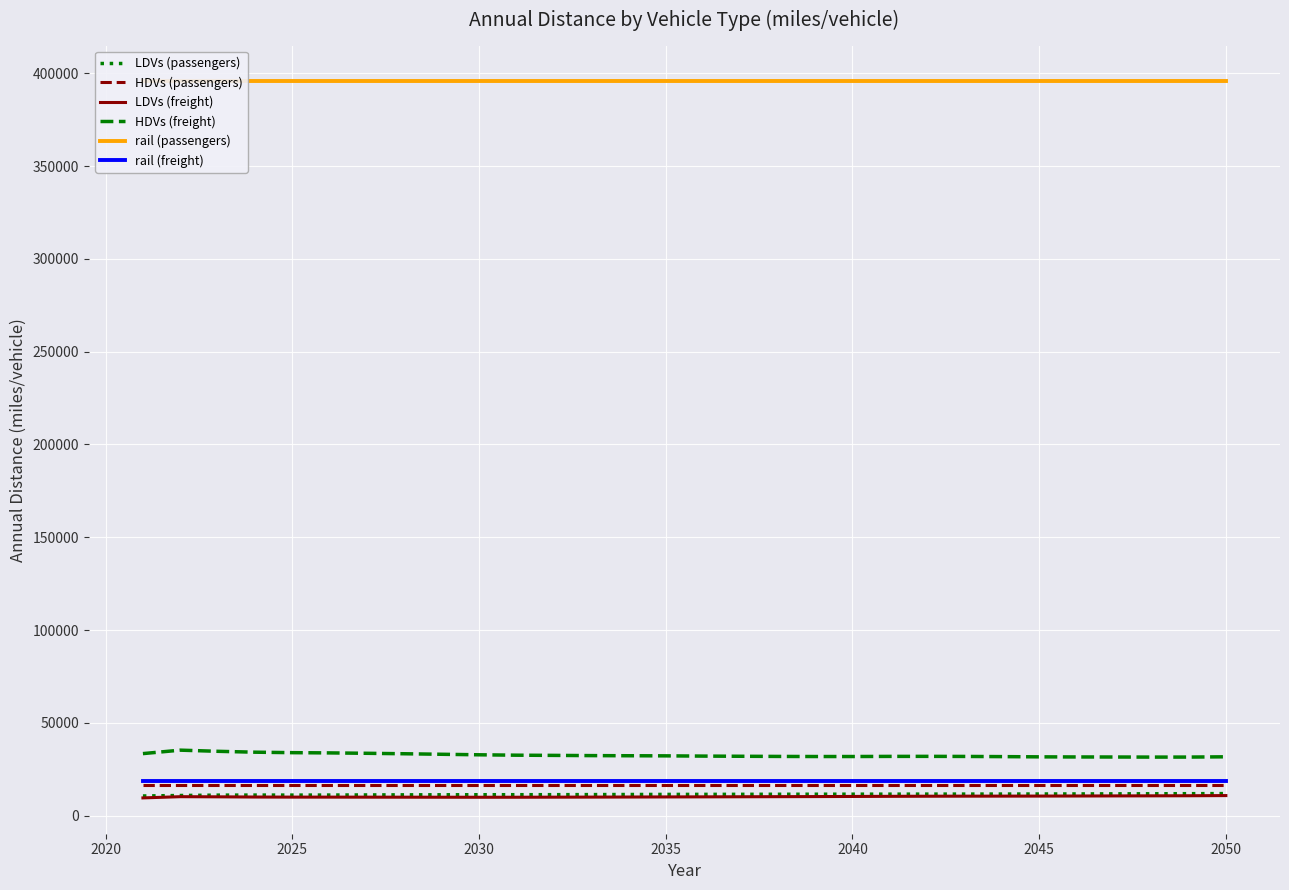

Reading right to left, transcribe all the data shown in this chart.

LDVs (passengers): 11900	11849	11804	11758	11715	11681	11659	11640	11623	11602	11581	11559	11538	11511	11483	11458	11412	11357	11319	11304	11284	11262	11228	11173	11118	11092	11103	11068	10870	10616
HDVs (passengers): 16680	16680	16680	16680	16680	16680	16680	16680	16680	16680	16680	16680	16680	16680	16680	16680	16680	16680	16680	16680	16680	16680	16680	16680	16680	16680	16680	16680	16680	16680
LDVs (freight): 10830	10741	10690	10653	10604	10561	10539	10517	10480	10422	10356	10292	10243	10192	10142	10102	10052	10010	9974	9937	9929	9944	9964	9982	9997	10004	10051	10156	10233	9581
HDVs (freight): 31720	31573	31564	31611	31638	31696	31821	31919	31958	31942	31871	31871	31925	32009	32101	32232	32292	32364	32484	32589	32803	33083	33365	33608	33823	33953	34205	34683	35301	33444
rail (passengers): 395569	395569	395569	395569	395569	395569	395569	395569	395569	395569	395569	395569	395569	395569	395569	395569	395569	395569	395569	395569	395569	395569	395569	395569	395569	395569	395569	395569	395569	395569
rail (freight): 18501	18501	18501	18501	18501	18501	18501	18501	18501	18501	18501	18501	18501	18501	18501	18501	18501	18501	18501	18501	18501	18501	18501	18501	18501	18501	18501	18501	18501	18501